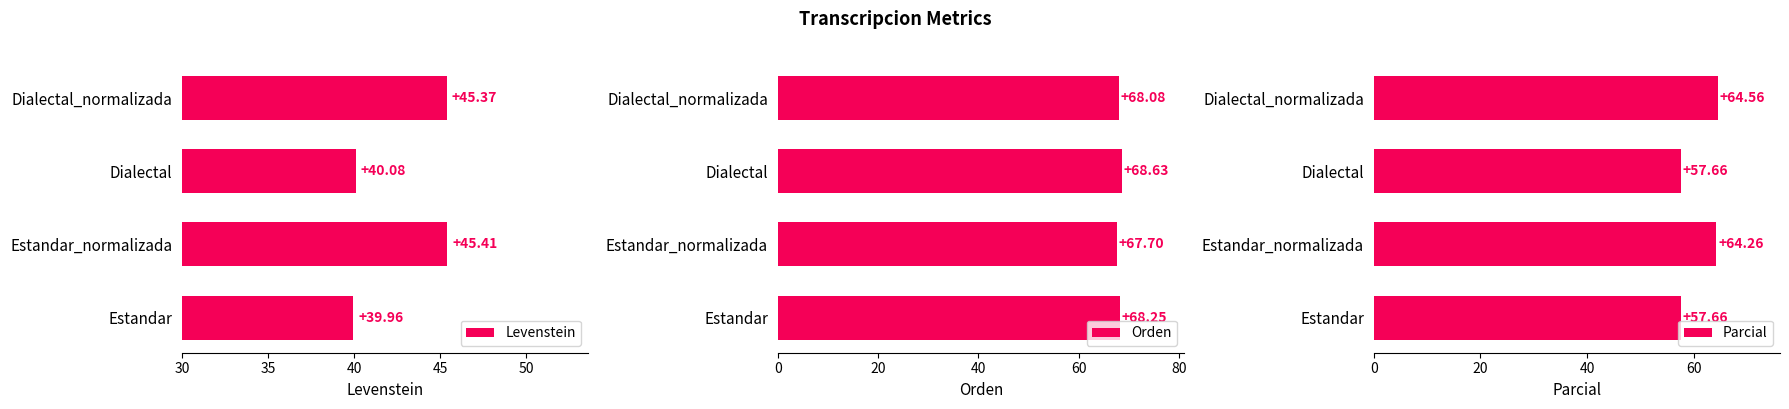

Reading left to right, list all the values displayed in this chart.

Levenstein: 40.0	45.4	40.1	45.4
Orden: 68.2	67.7	68.6	68.1
Parcial: 57.7	64.3	57.7	64.6